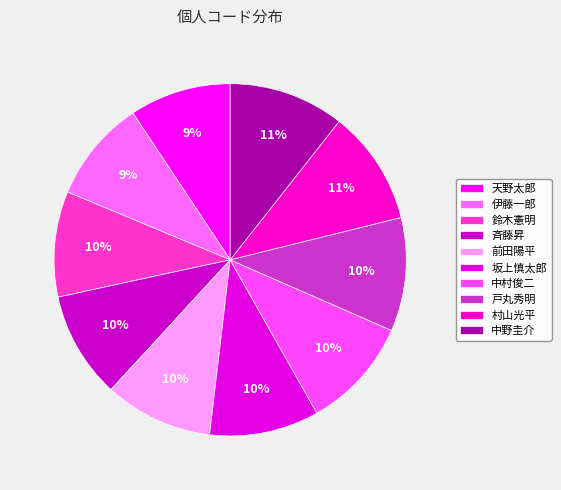

How many slices are in this pie chart?

10